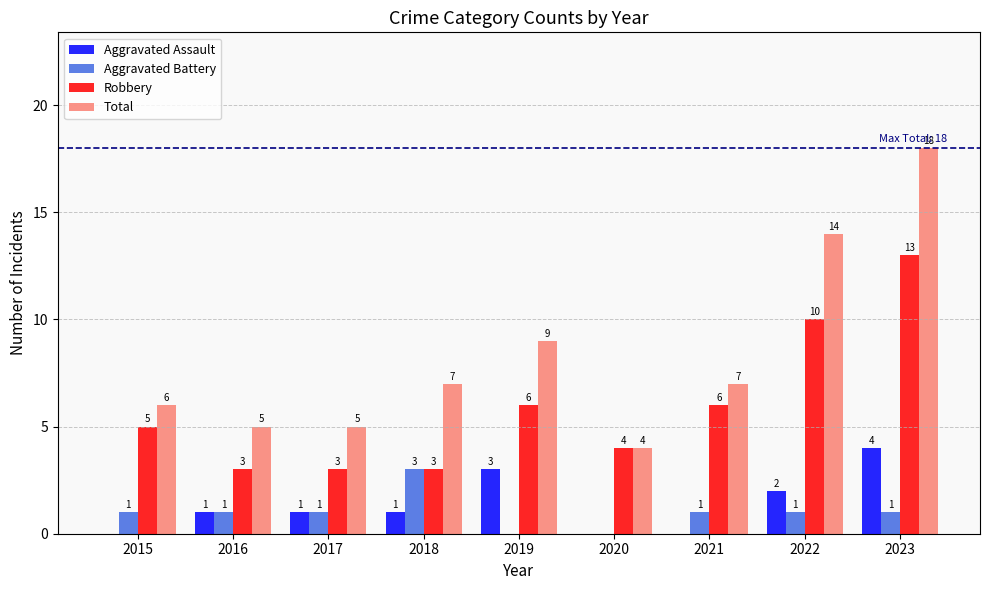

How many distinct data groups are displayed?

4